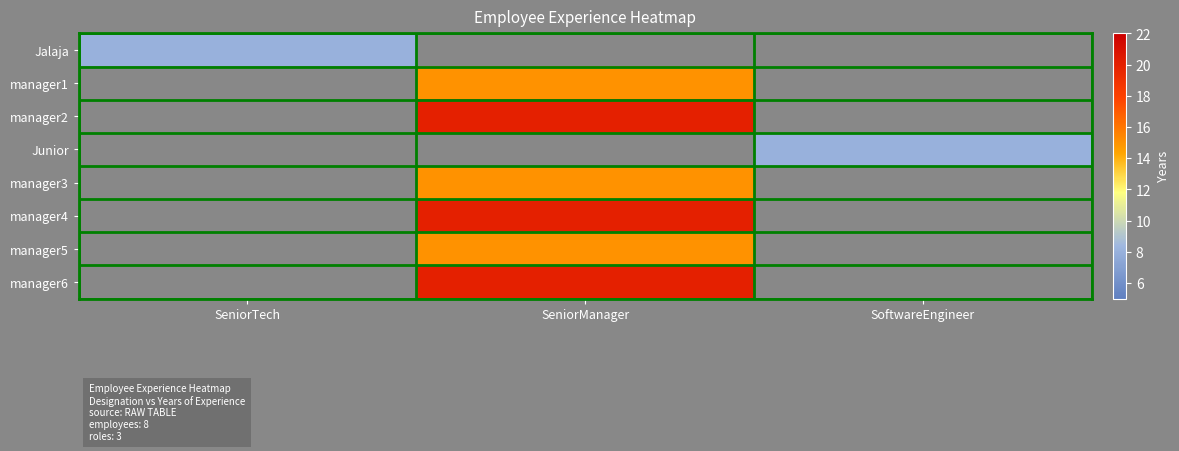

Is the value of manager4 at SeniorManager greater than the value of manager3 at SoftwareEngineer?

No